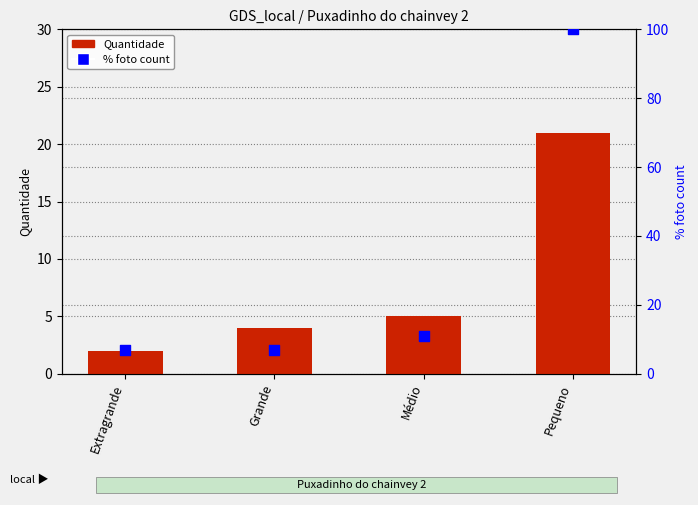

At how many categories does at least one series exceed 20?

1